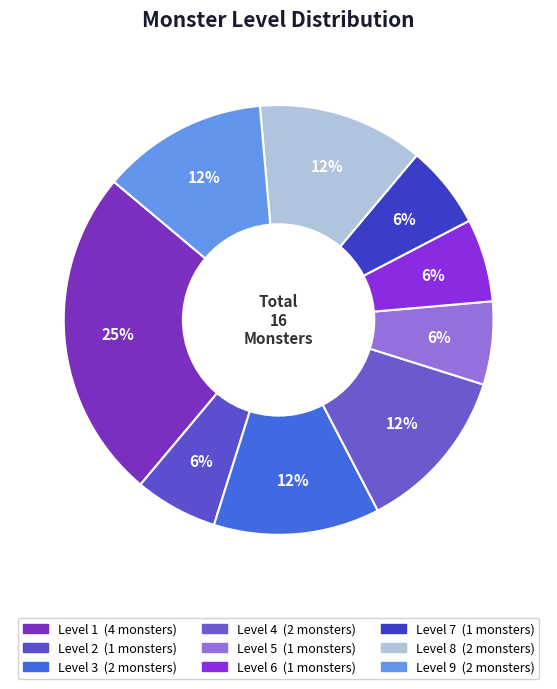

Combined, do Level 8 and Level 9 account for over 50%?

No